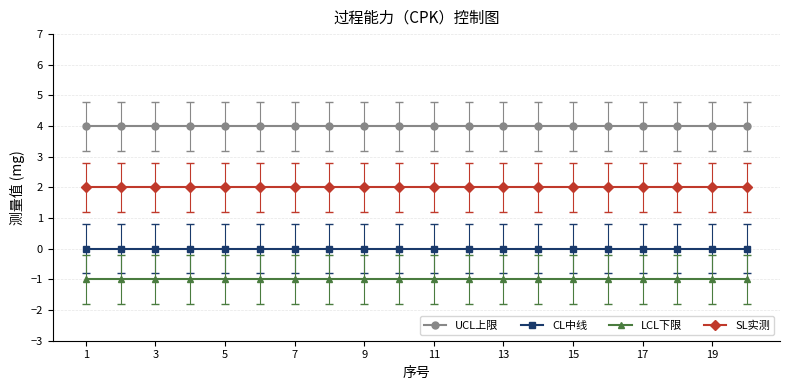

True or false: LCL下限 and UCL上限 intersect in this chart.

False